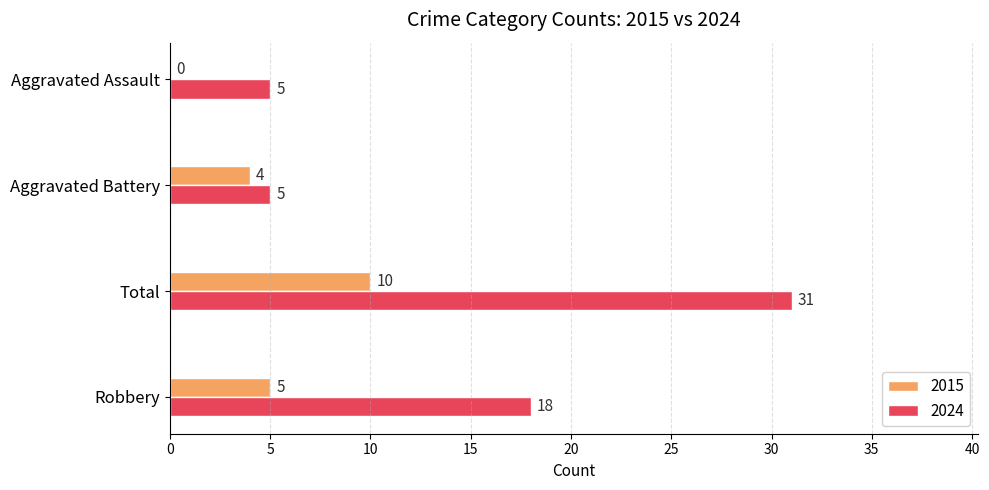

What is the sum of the 2015 values at Total and Aggravated Assault?

10